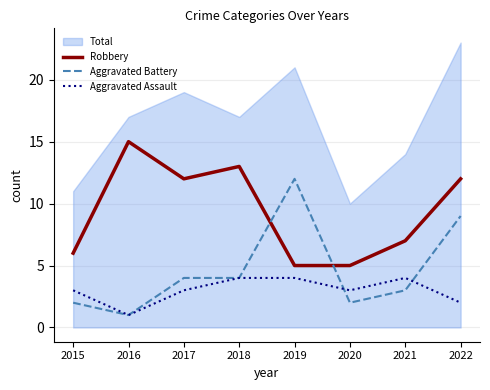

What is the minimum value for Aggravated Assault?

1